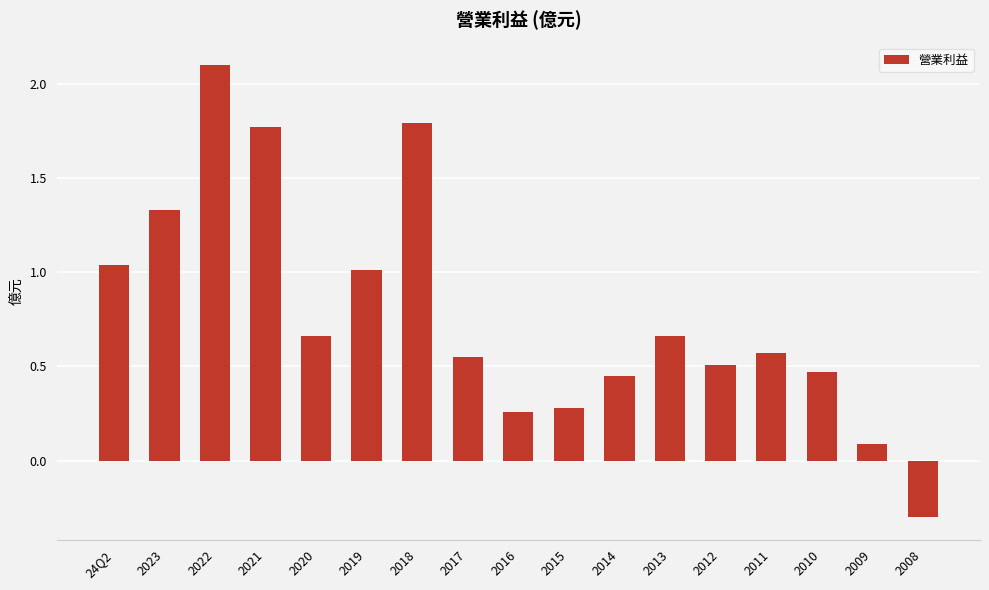

What is the minimum value shown in the chart?

-0.3